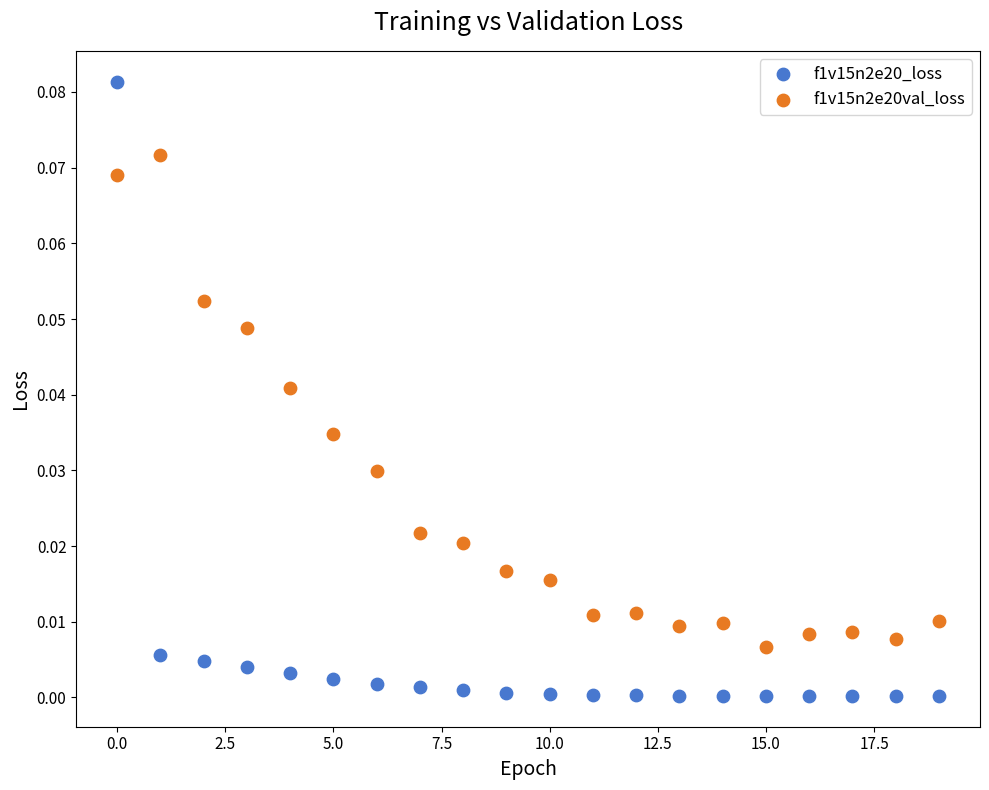

Which series contains the highest Y value?

f1v15n2e20_loss